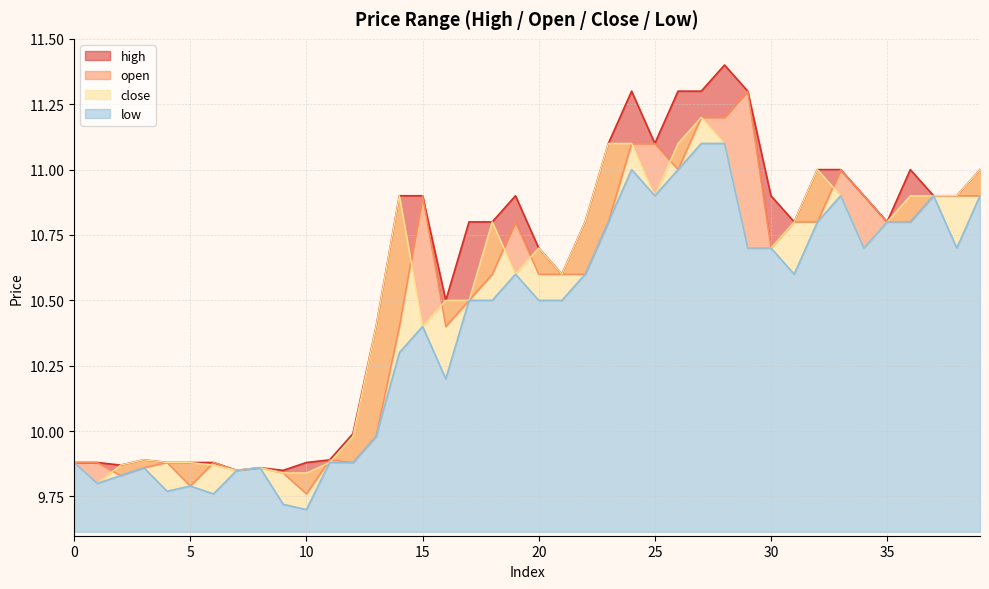

True or false: low and close cross at least once.

False